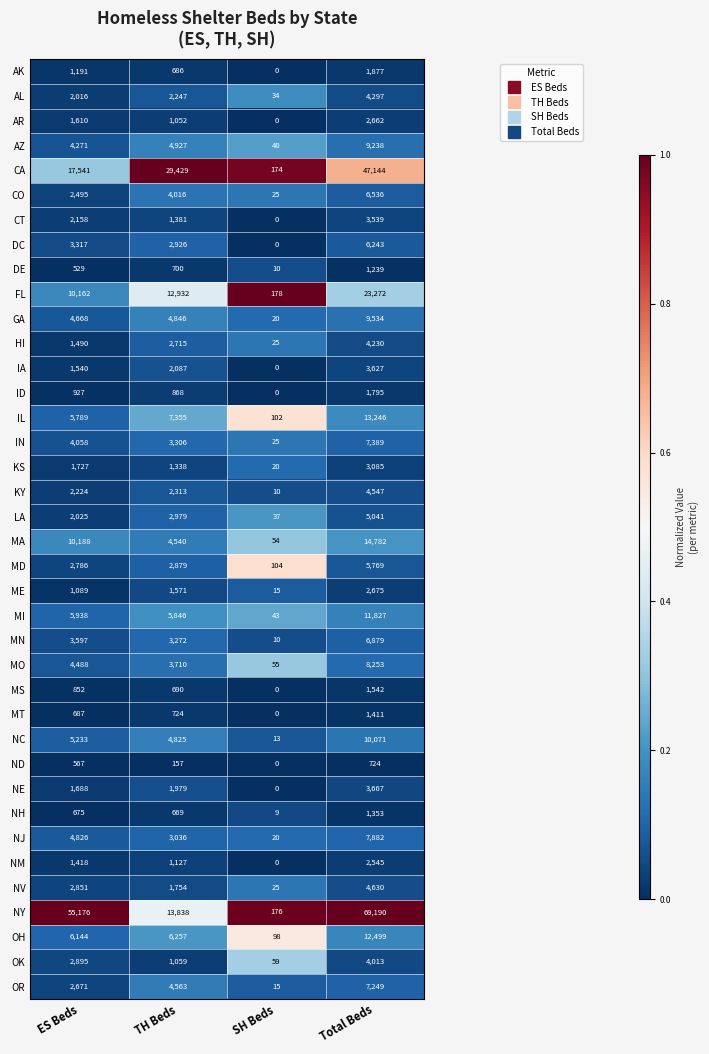

True or false: AK has a value of 336 at TH Beds.

False